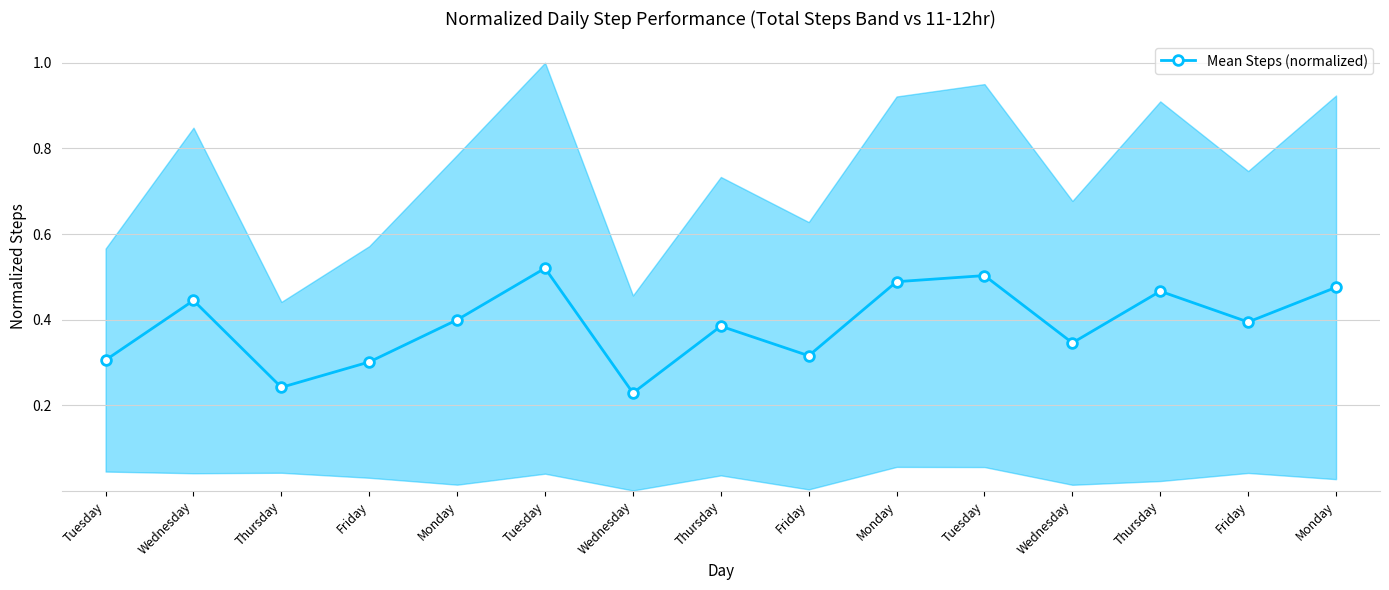

At which category does the chart reach its peak across all series?

Tuesday